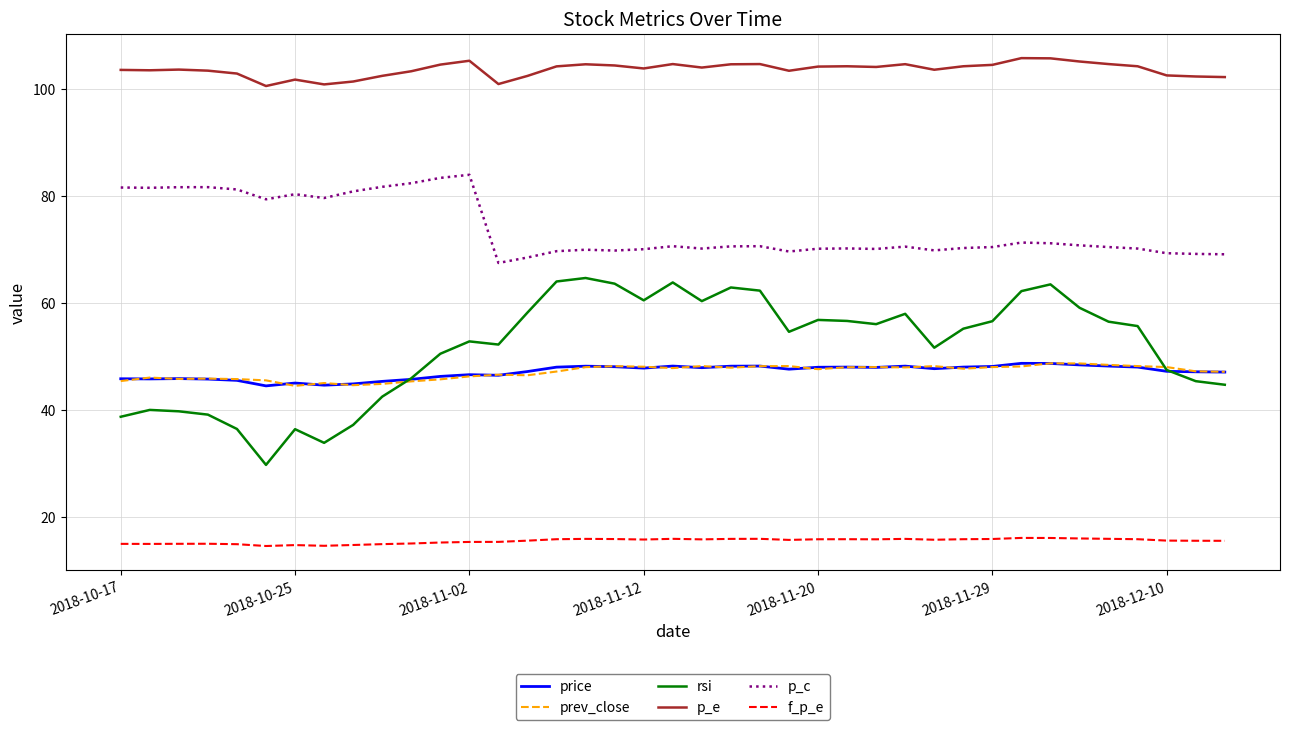

What is the maximum value shown in the chart?

105.8